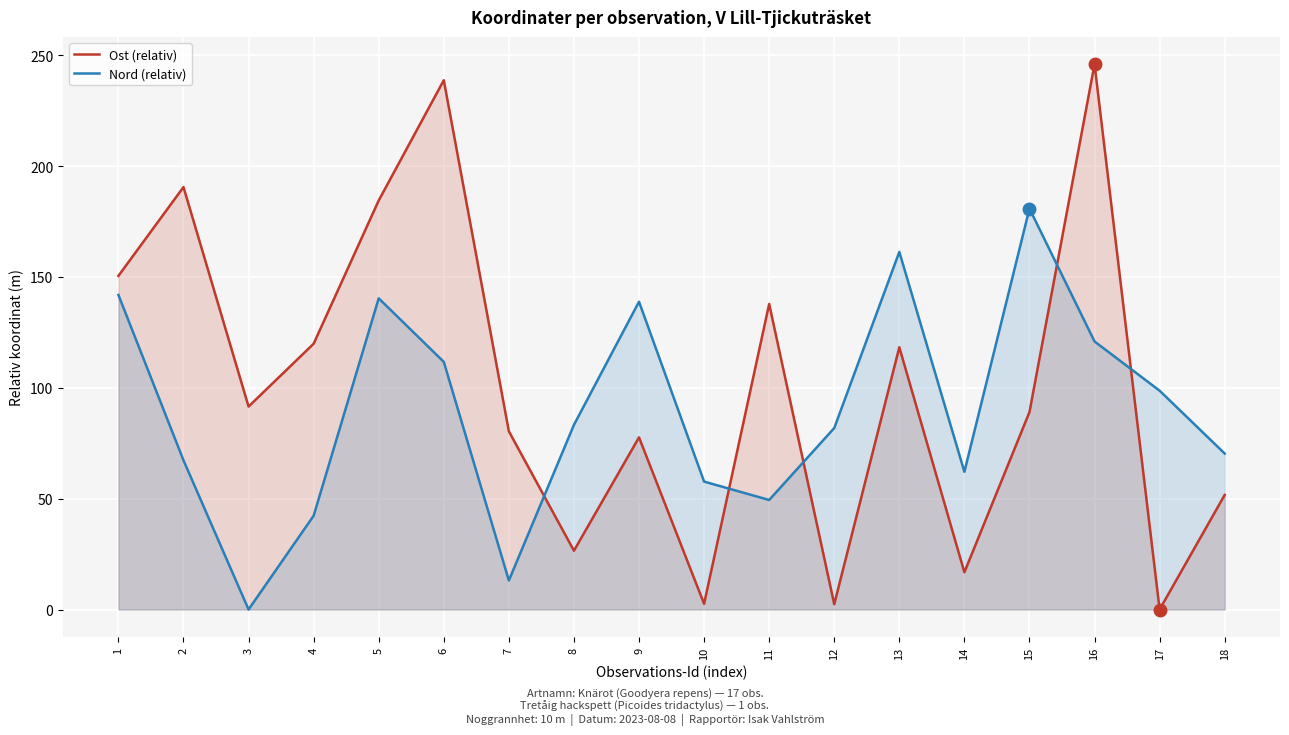

Which label corresponds to the smallest value in the chart?

17